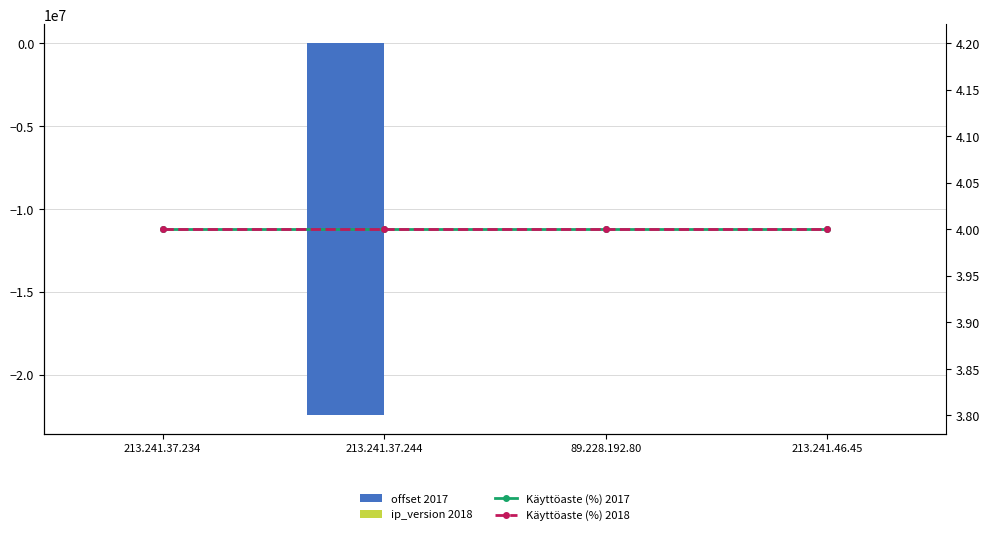

What is the label of the 4th bar from the left?

213.241.46.45